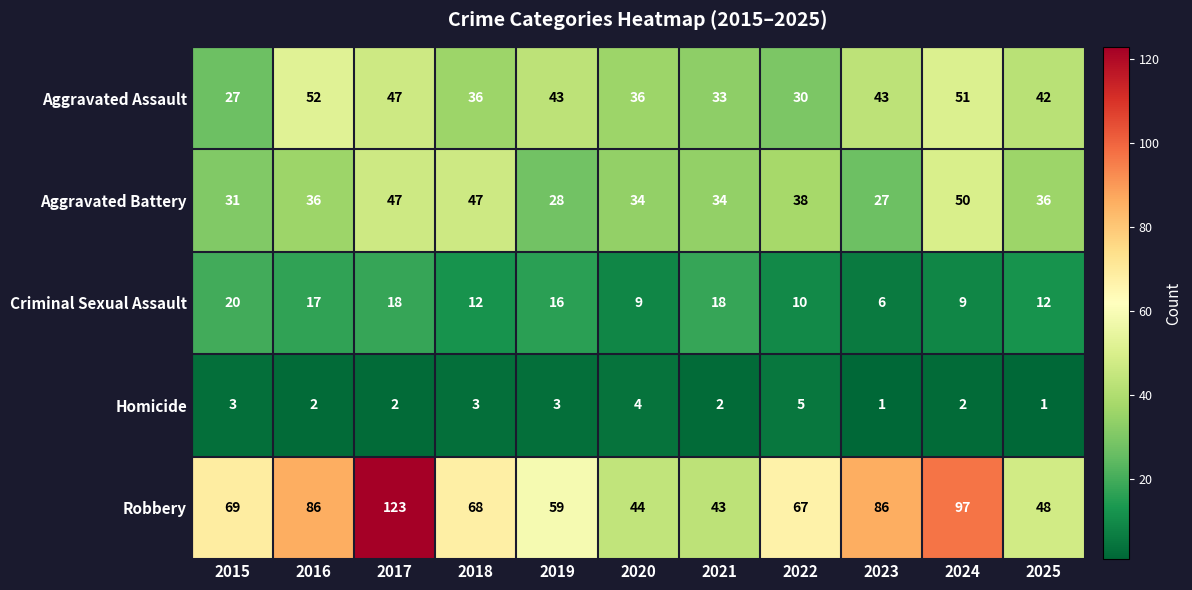

Rank the series at 2025 from lowest to highest value.

Homicide, Criminal Sexual Assault, Aggravated Battery, Aggravated Assault, Robbery